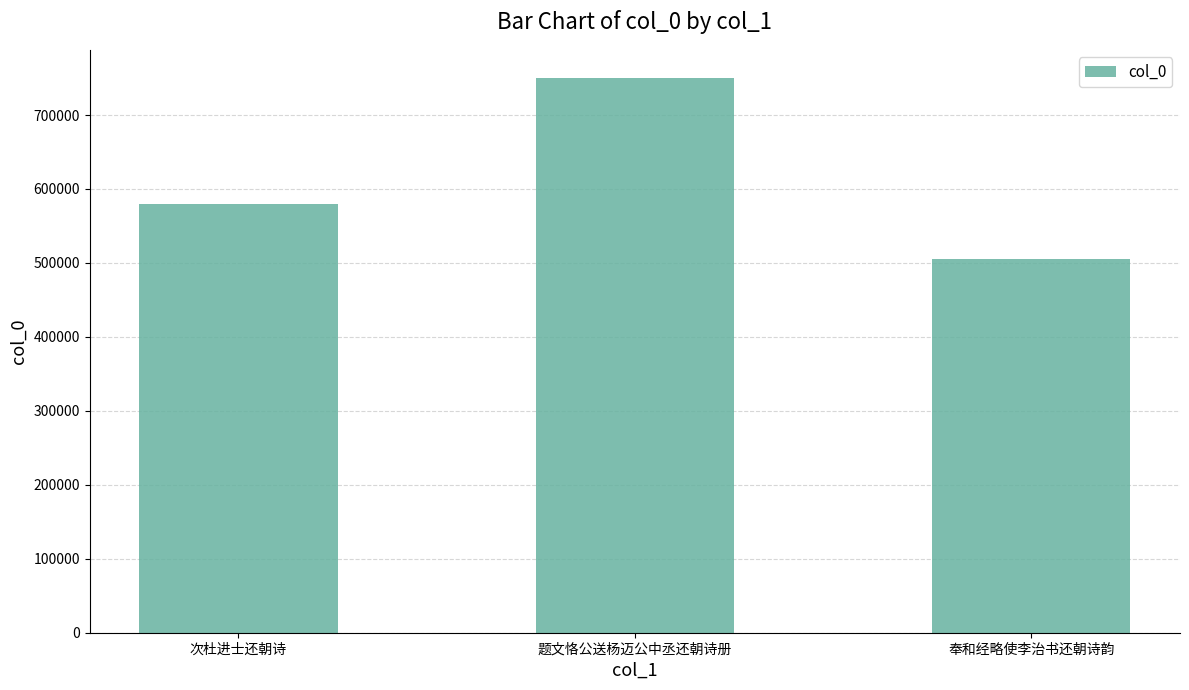

Reading left to right, what are all the values shown in this chart?

次杜进士还朝诗=580071	题文恪公送杨迈公中丞还朝诗册=750640	奉和经略使李治书还朝诗韵=504756